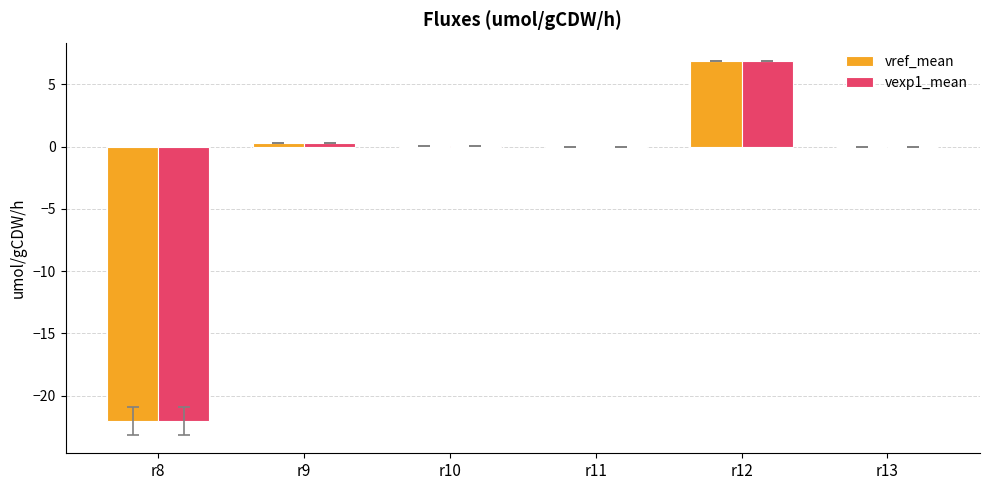

At which category does the chart reach its peak across all series?

r12